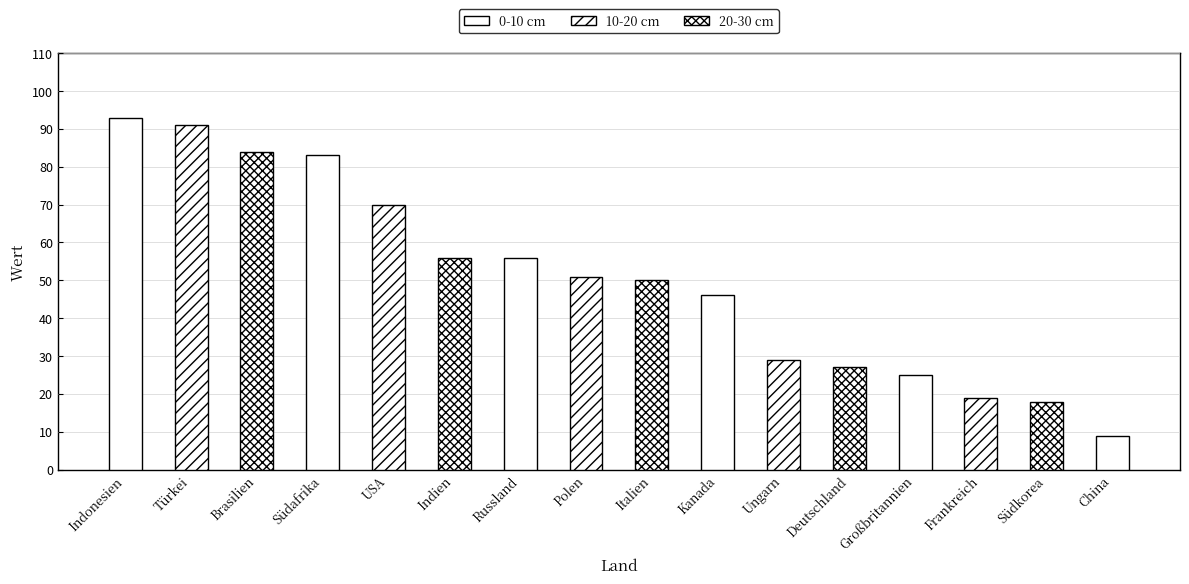

What is the label of the 12th bar from the right?

USA